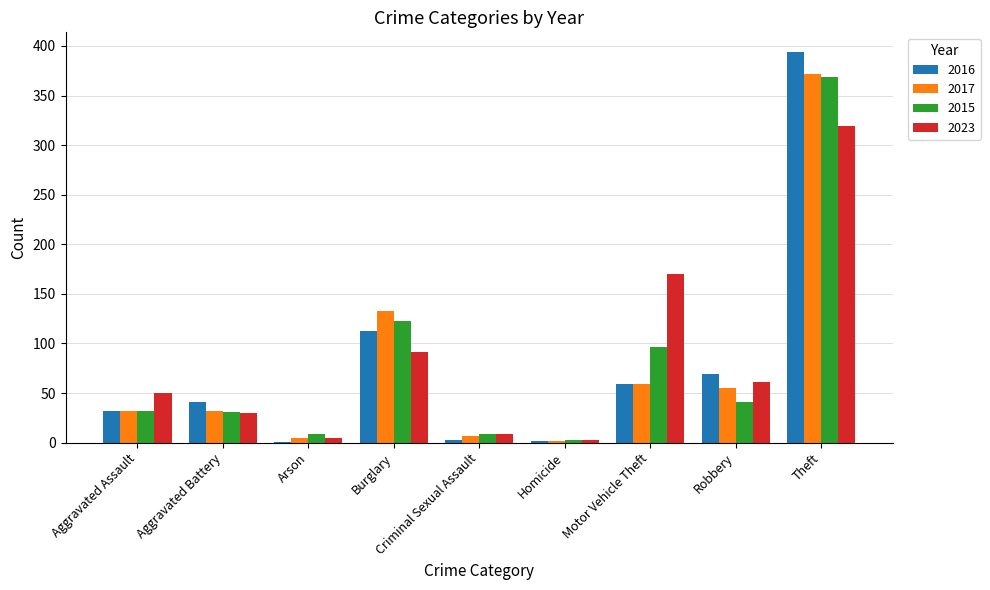

Is it true that 2015 equals 96 at Motor Vehicle Theft?

True